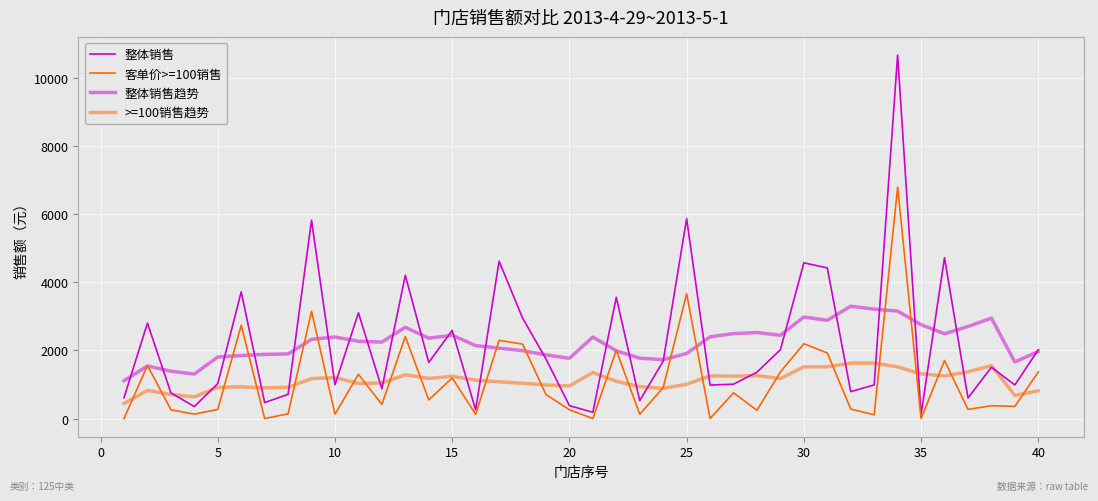

Is this an area chart (filled region under the line)?

No